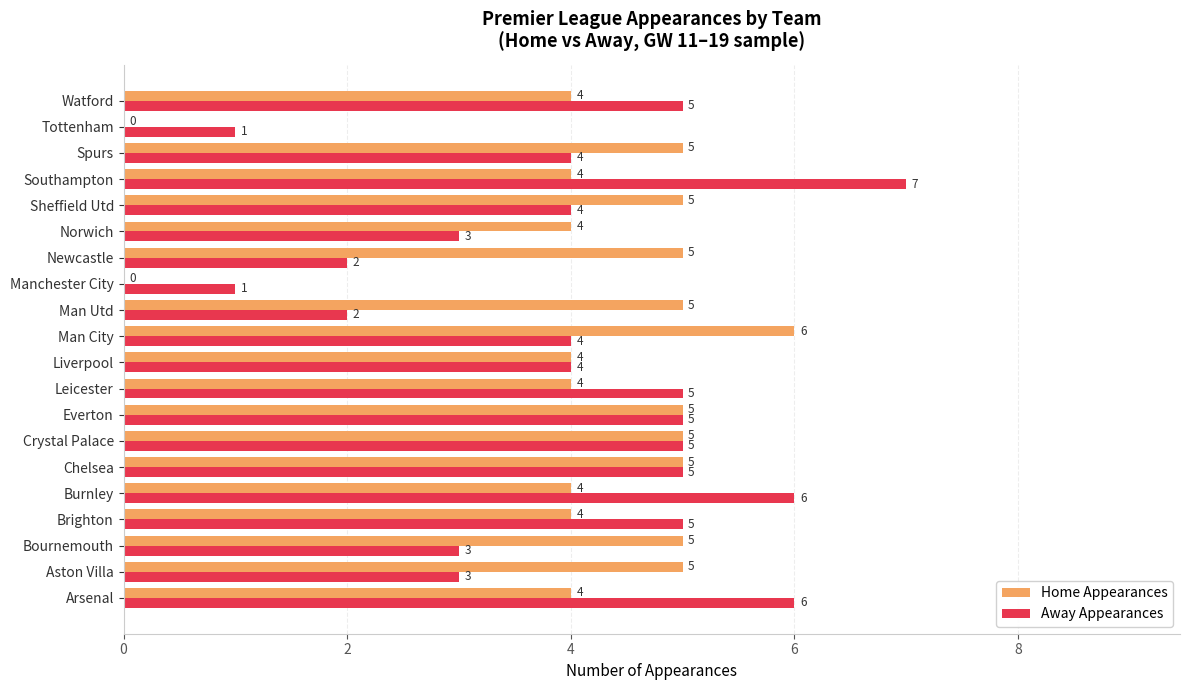

Between Man City and Watford, which series saw the biggest shift?

Home Appearances